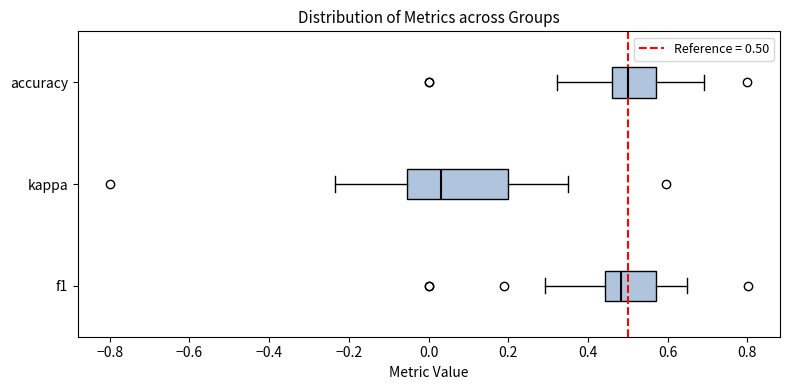

Reading bottom to top, transcribe this box plot: for each box, give where its median line is, the range the box spans, and where its two whiskers end, as read against the x-axis. The values are not printed on the chart, so give them approximately, as read against the axis.

f1: median 0.48, box 0.44 to 0.58, whiskers 0.30 to 0.64
kappa: median 0.04, box -0.06 to 0.20, whiskers -0.24 to 0.36
accuracy: median 0.50, box 0.46 to 0.58, whiskers 0.32 to 0.70